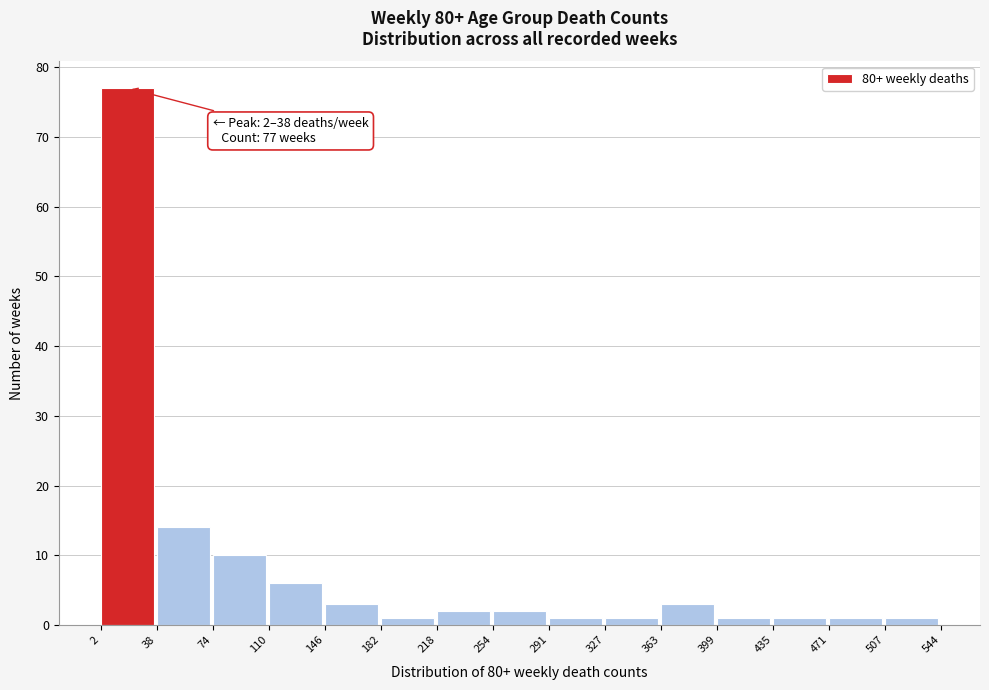

Over which range of the x-axis is the bar tallest?

2 to 38